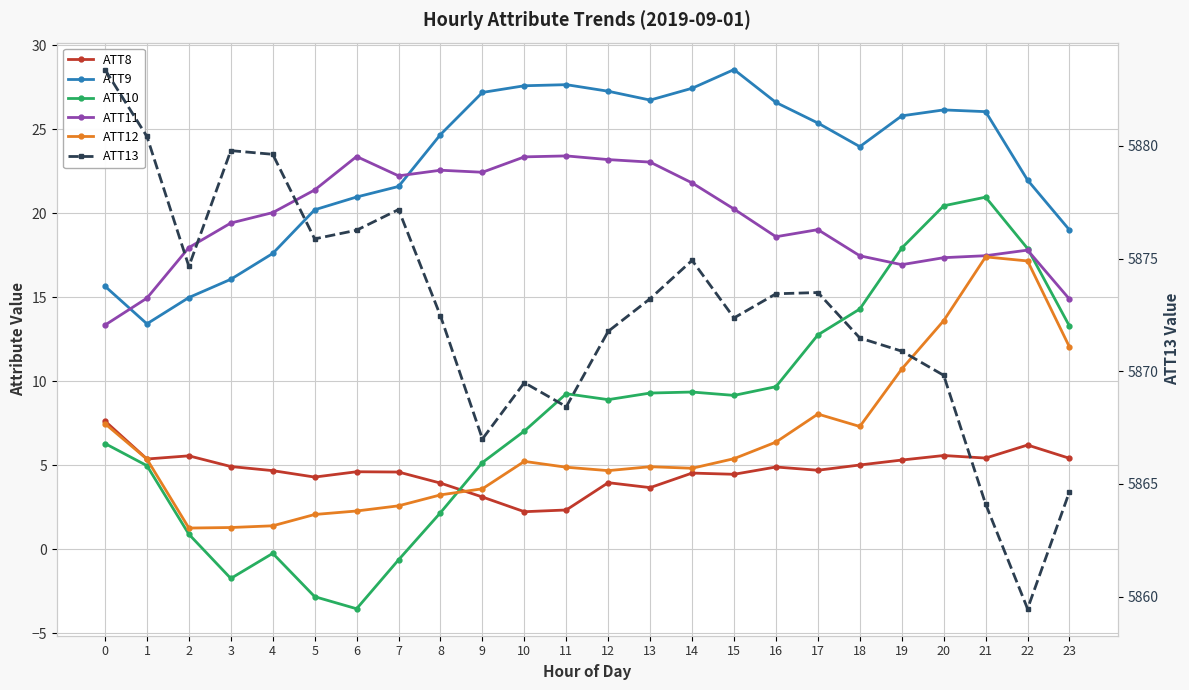

True or false: ATT8 and ATT12 cross at least once.

True